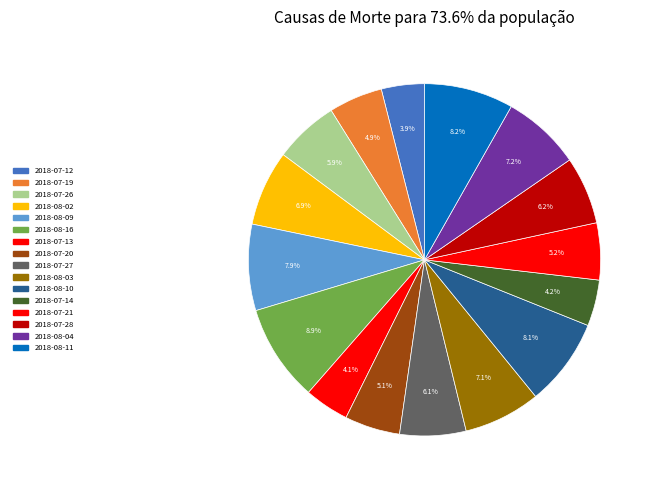

How many segments does this pie chart have?

16